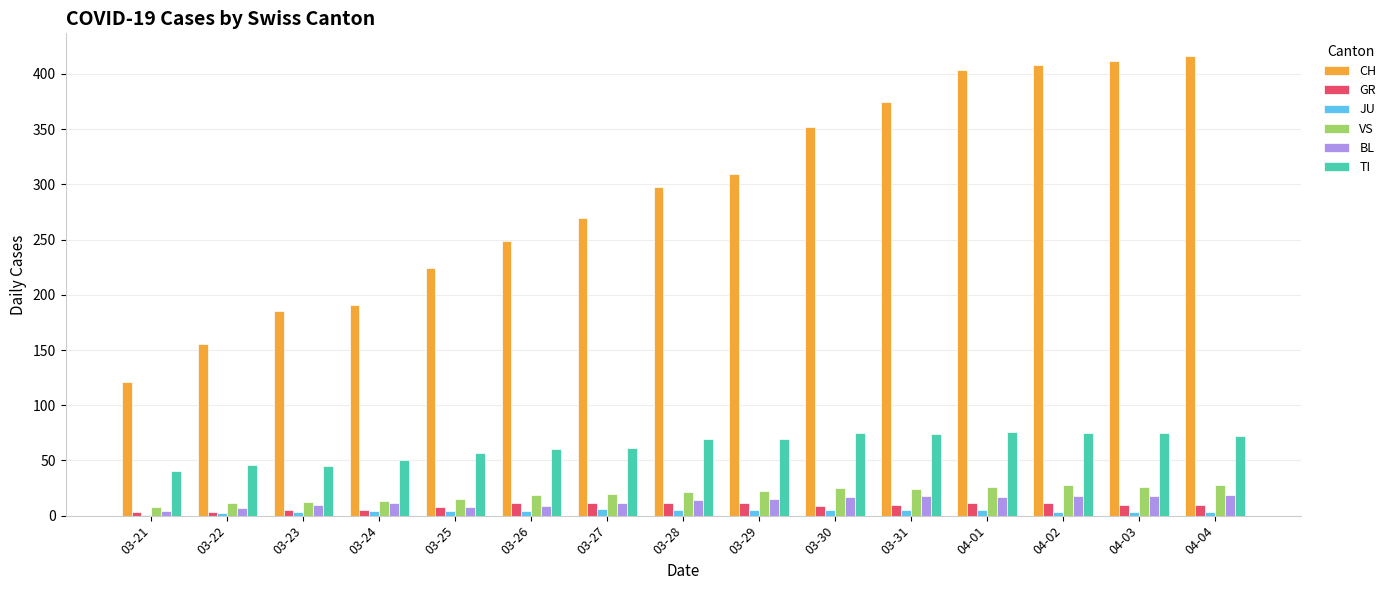

Which series has the largest total across all categories?

CH